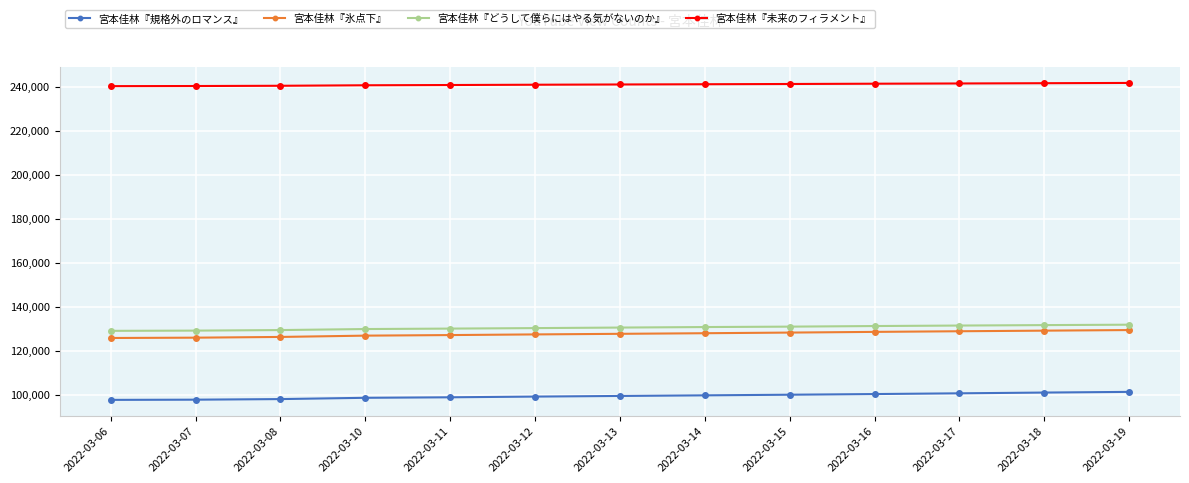

What is the difference between the 宮本佳林『規格外のロマンス』 values at 2022-03-10 and 2022-03-16?

1703